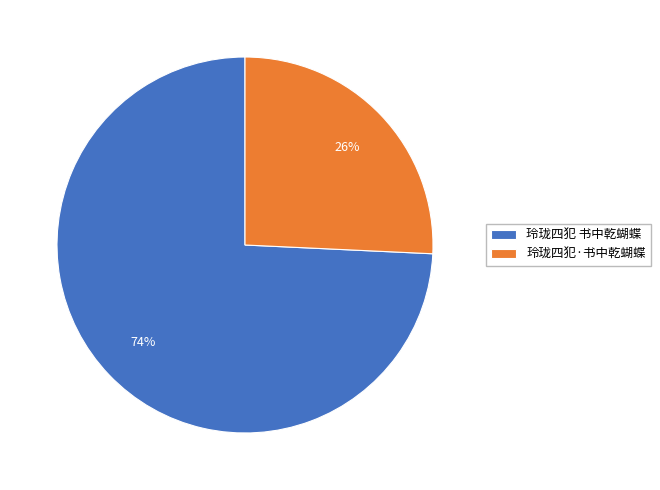

Is there a majority slice in this chart?

Yes